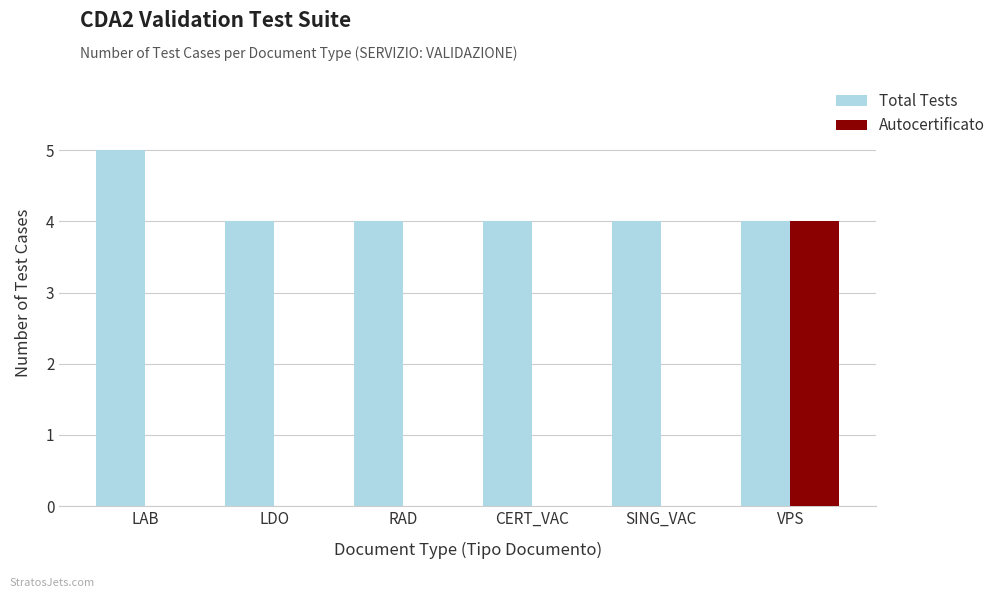

The Total Tests series shows 4 at LDO. True or false?

True